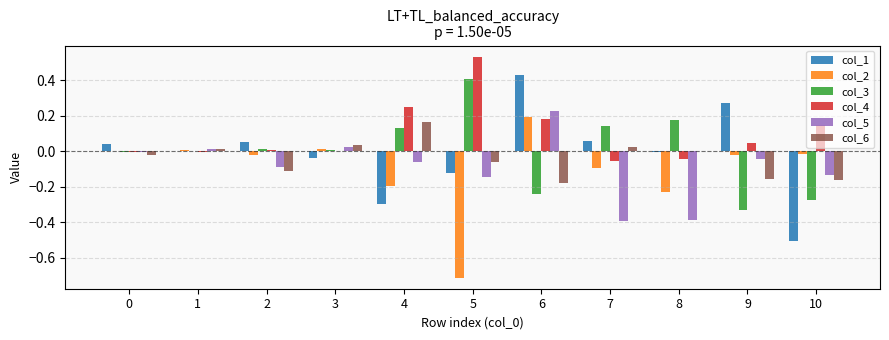

The col_1 series shows -0.3 at 4. True or false?

True